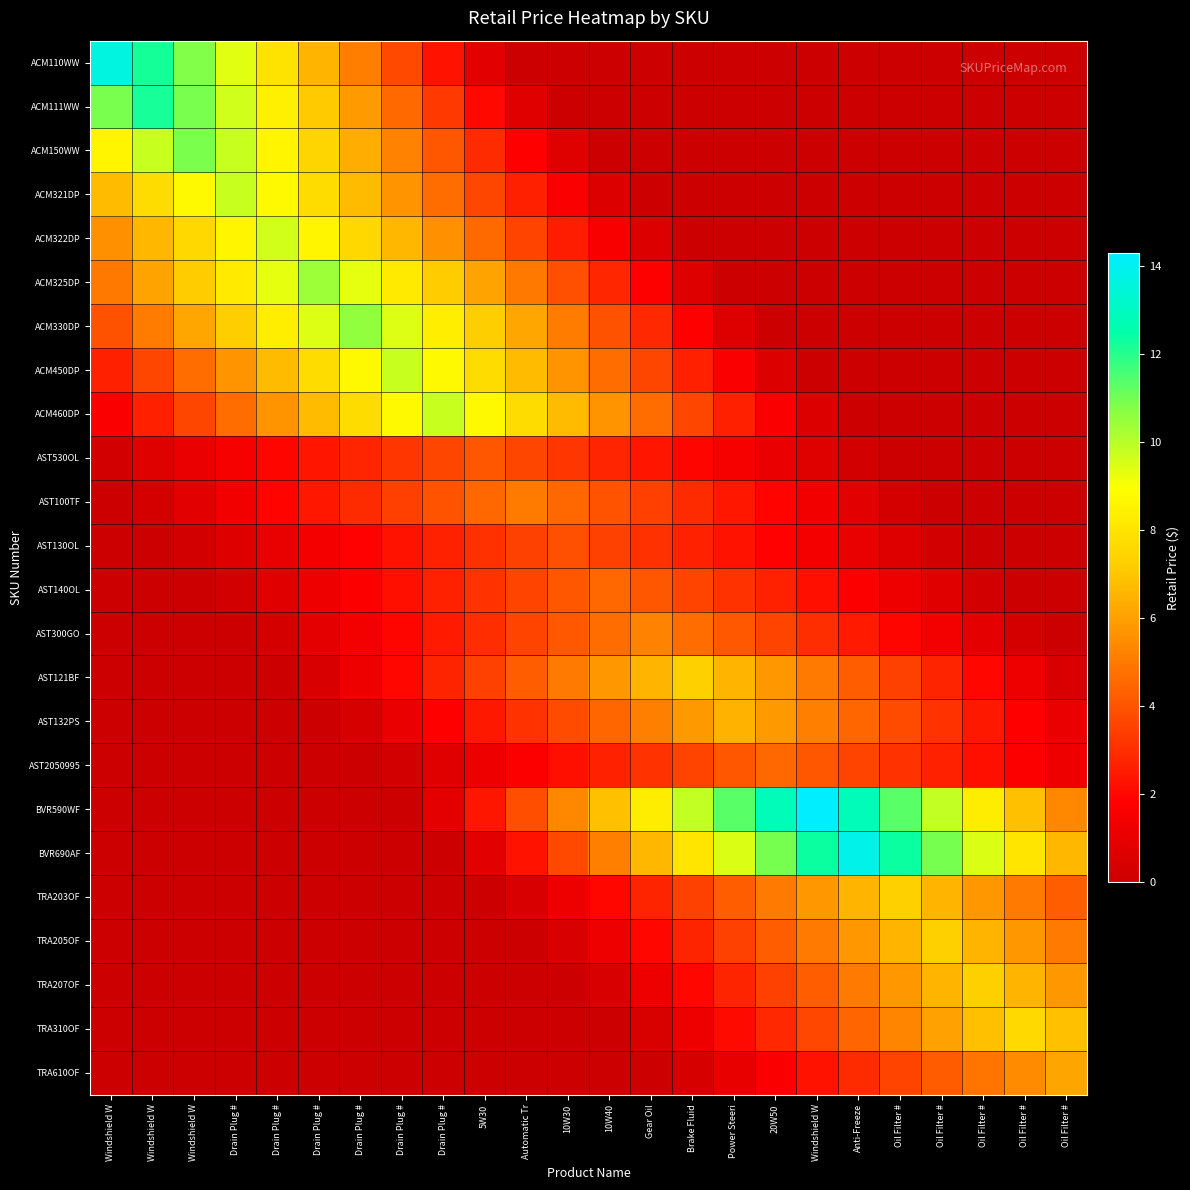

What is the spread (max minus min) of values at Oil Filter #?

12.4